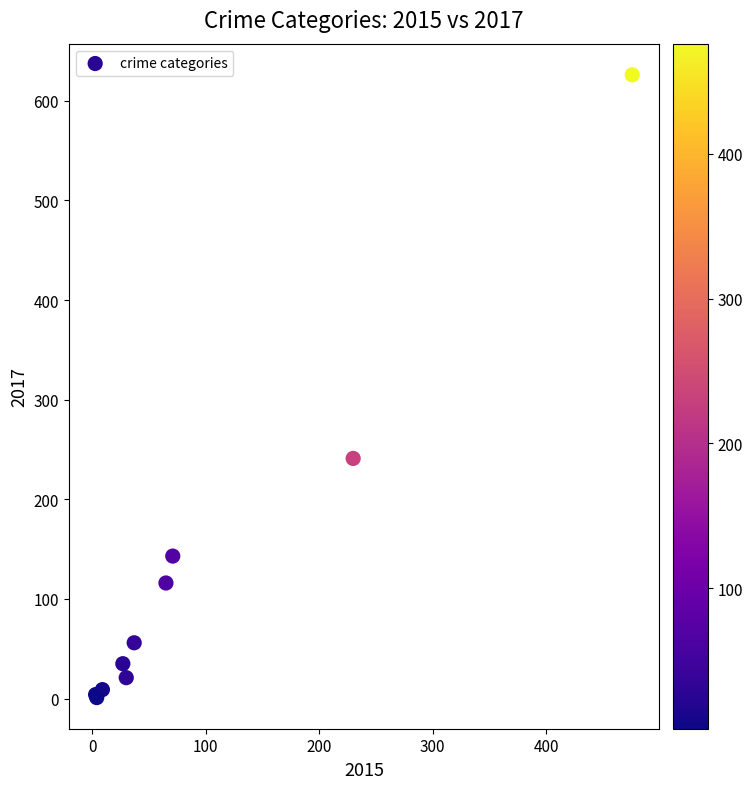

What Y value in the scatter plot is closest to 313?

241